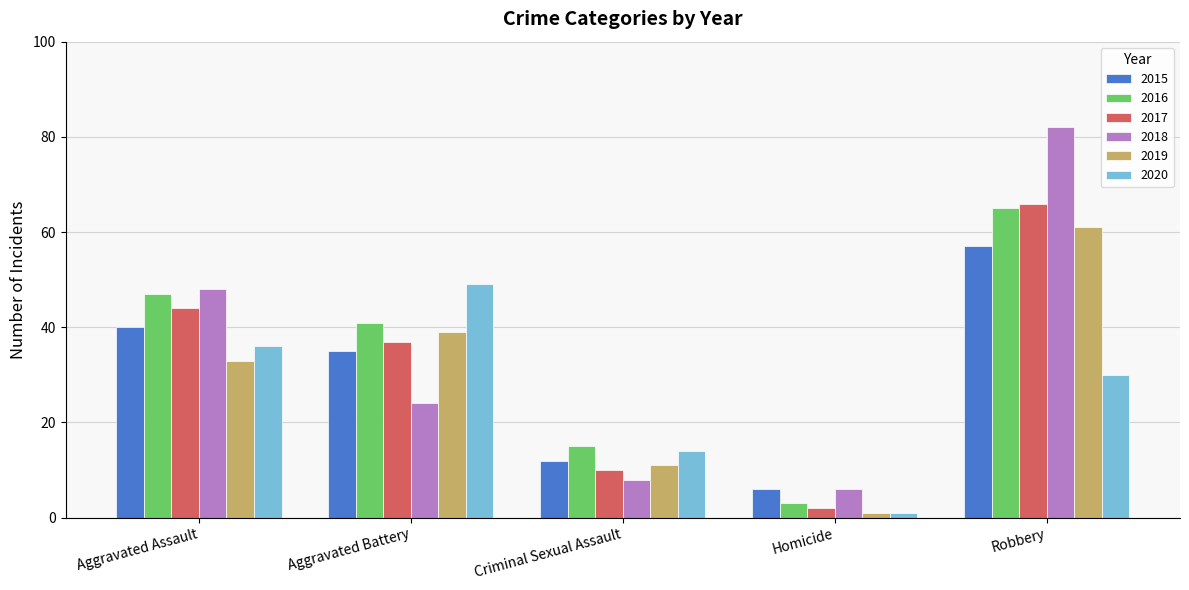

How many groups of bars are there?

5